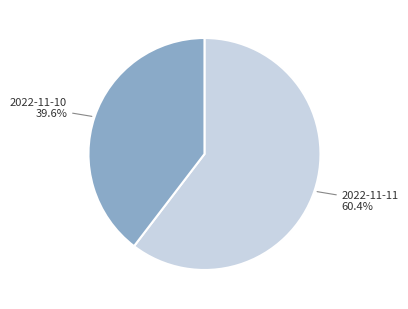

Is there a majority slice in this chart?

Yes